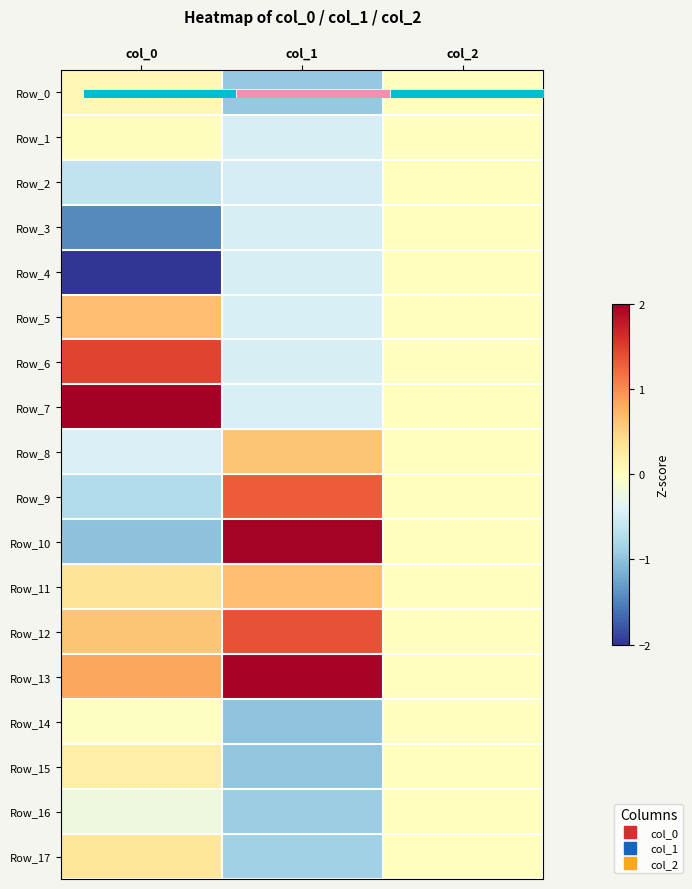

Between col_2 and col_0, which is larger?

col_0